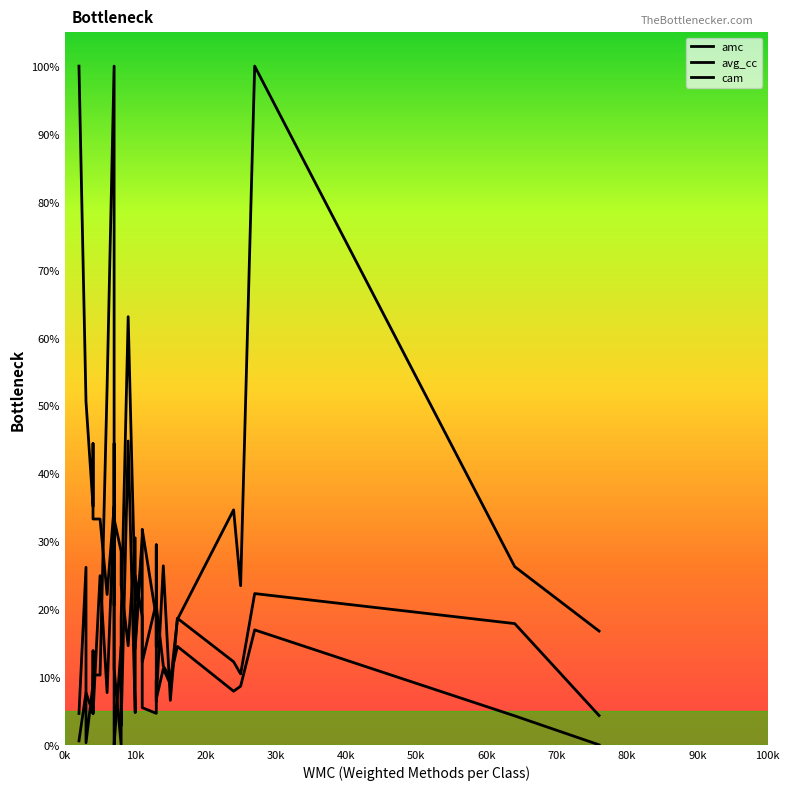

Is this an area chart (filled region under the line)?

No